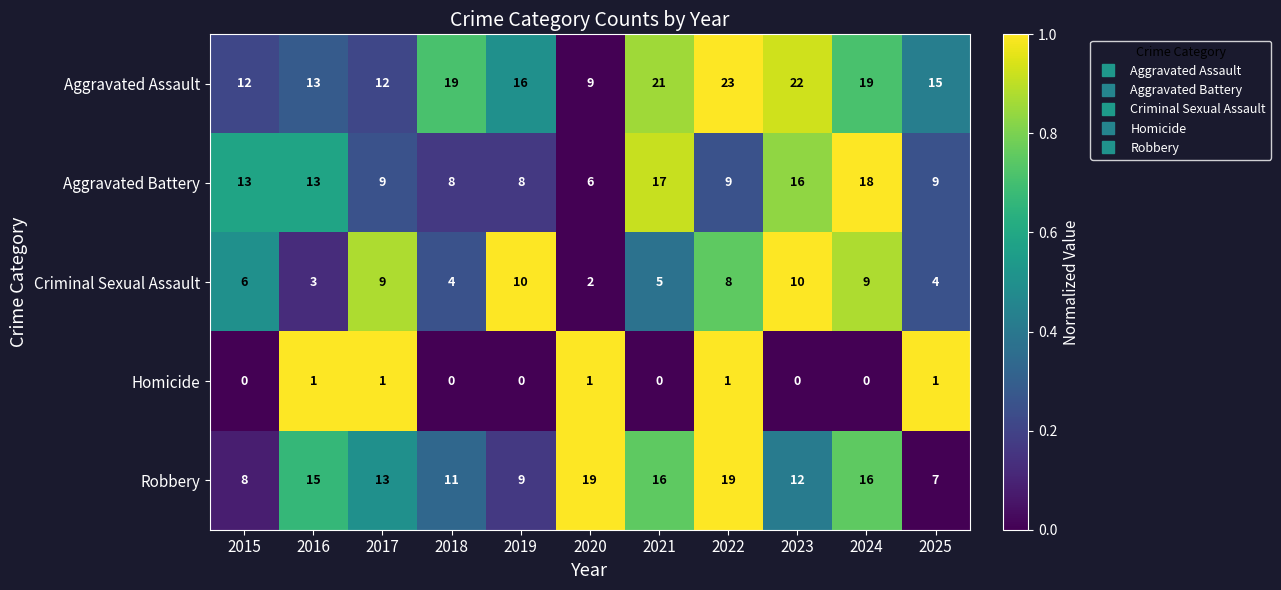

What is the approximate value of Aggravated Assault at 2020, to the nearest 5?

10